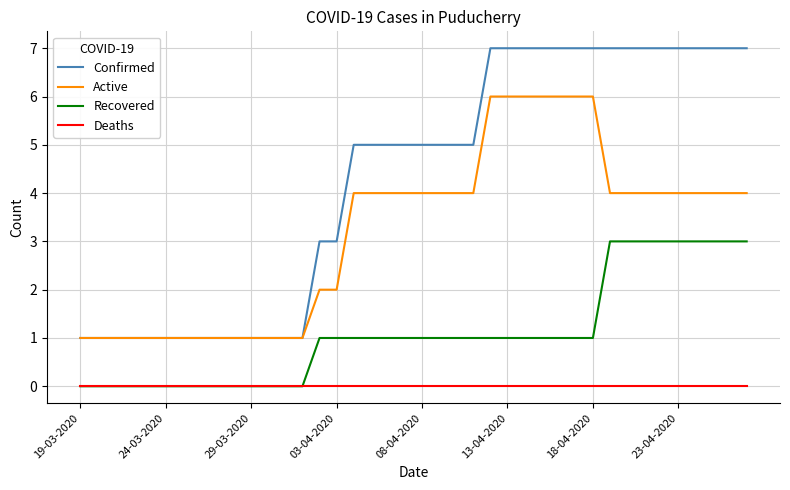

What is the difference between the second highest and minimum values in the Confirmed series?

6